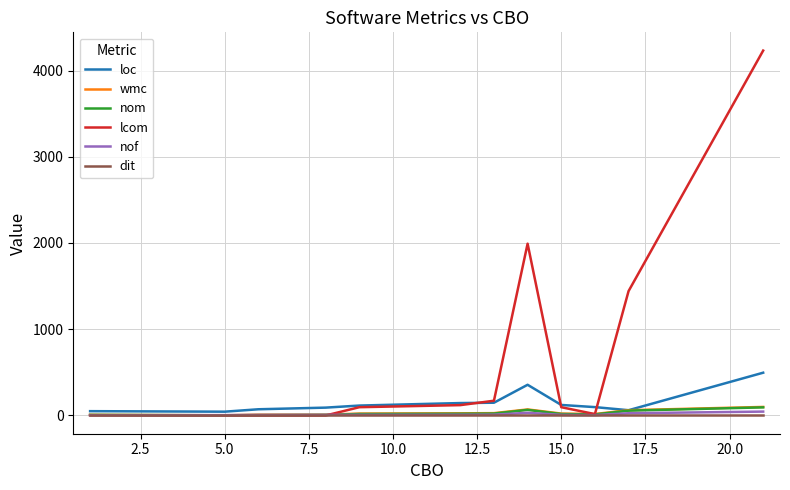

Which series has the largest range (max minus min)?

lcom